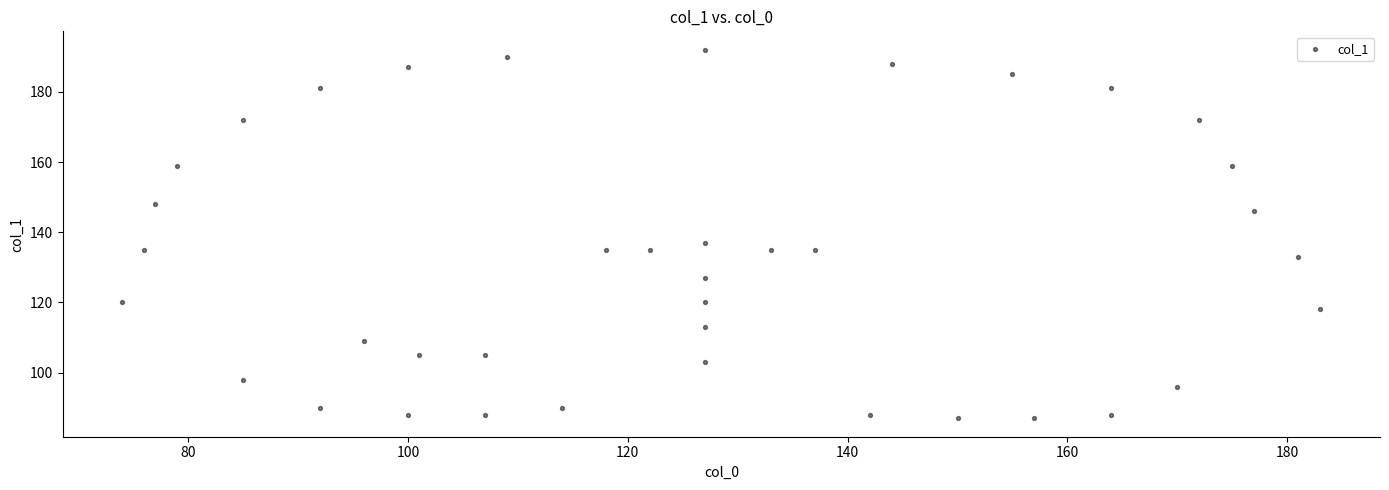

What is the range of Y values (max minus min)?

105